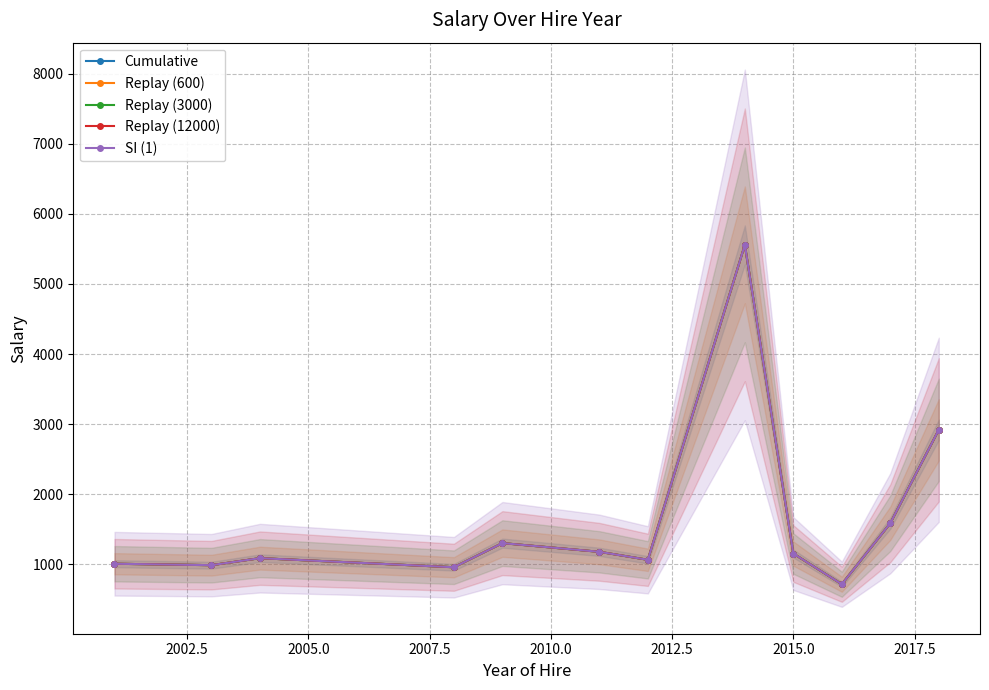

How many data points in SI (1) are above 1154?

6